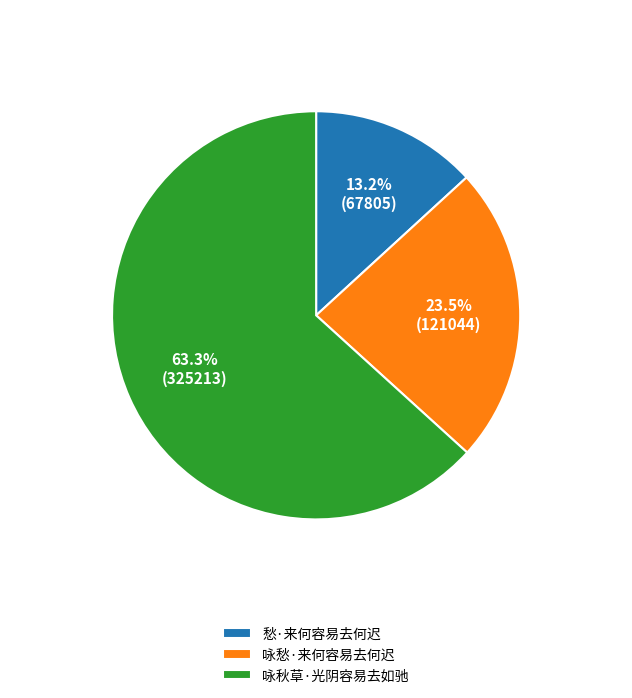

What portion of the pie excludes 愁·来何容易去何迟?

86.8%